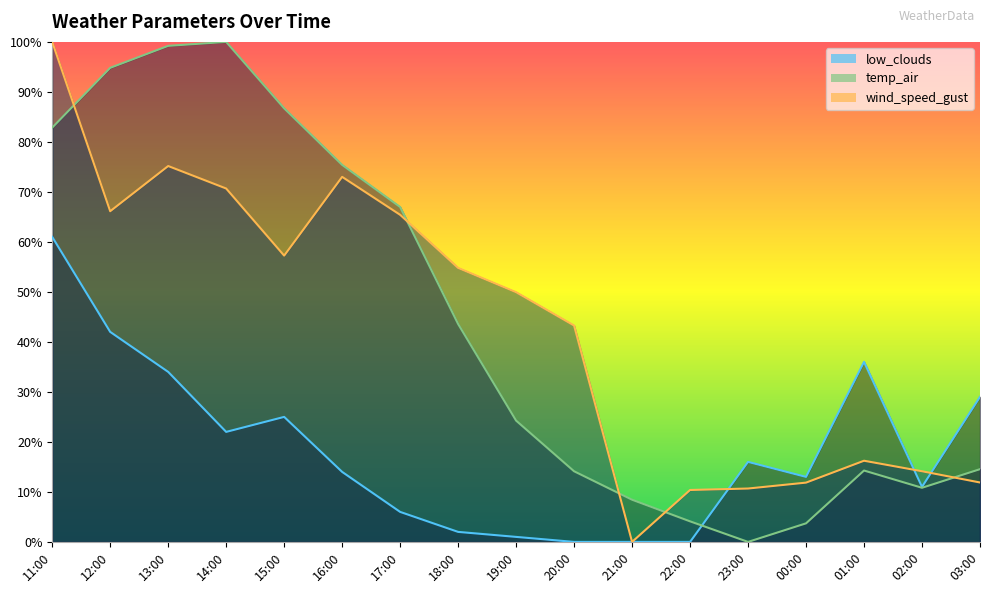

Which category has the highest value in the low_clouds series?

11:00